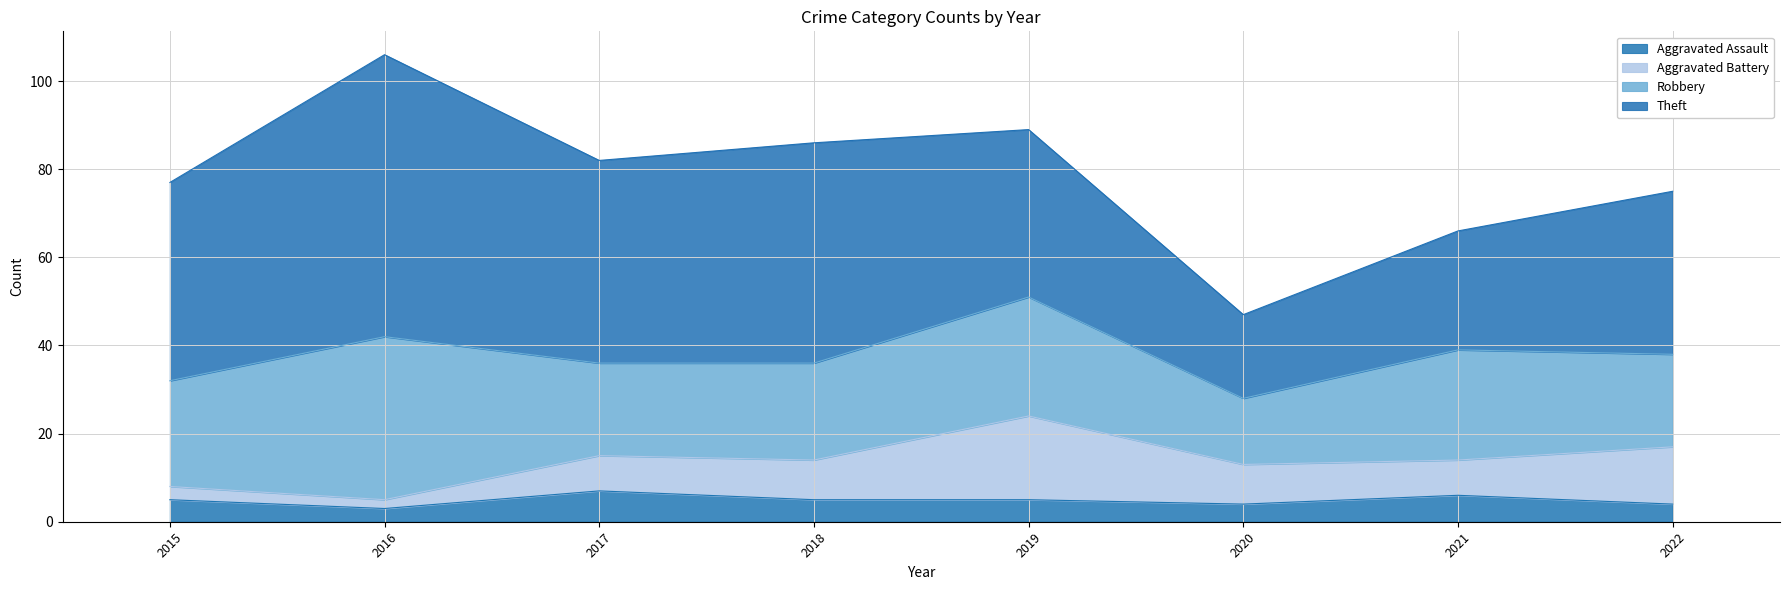

Reading left to right, what are all the values shown in this chart?

Aggravated Assault: 2015=5	2016=3	2017=7	2018=5	2019=5	2020=4	2021=6	2022=4
Aggravated Battery: 2015=3	2016=2	2017=8	2018=9	2019=19	2020=9	2021=8	2022=13
Robbery: 2015=24	2016=37	2017=21	2018=22	2019=27	2020=15	2021=25	2022=21
Theft: 2015=45	2016=64	2017=46	2018=50	2019=38	2020=19	2021=27	2022=37